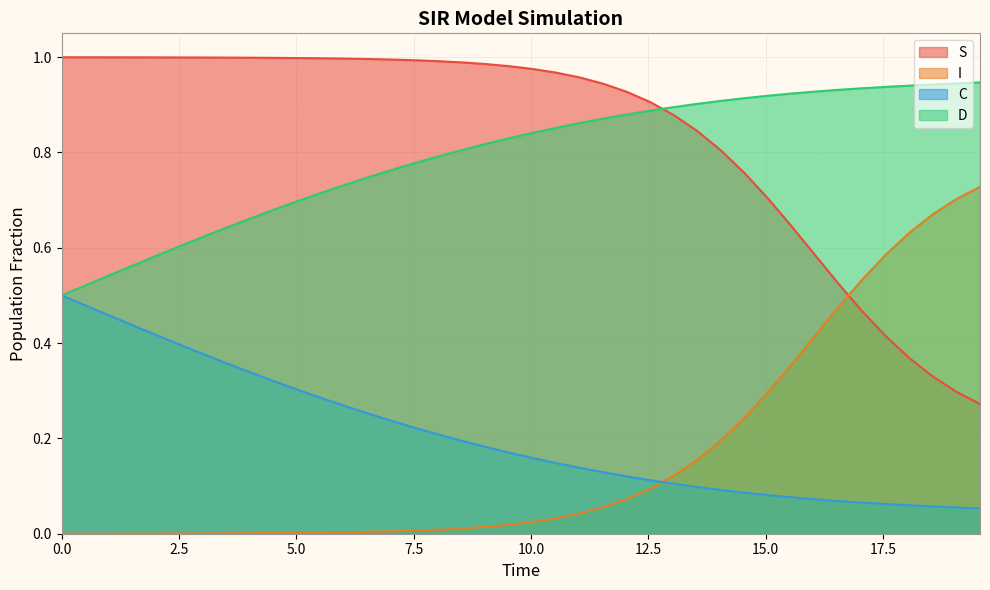

After their last crossing, which series has the higher values: D or S?

D